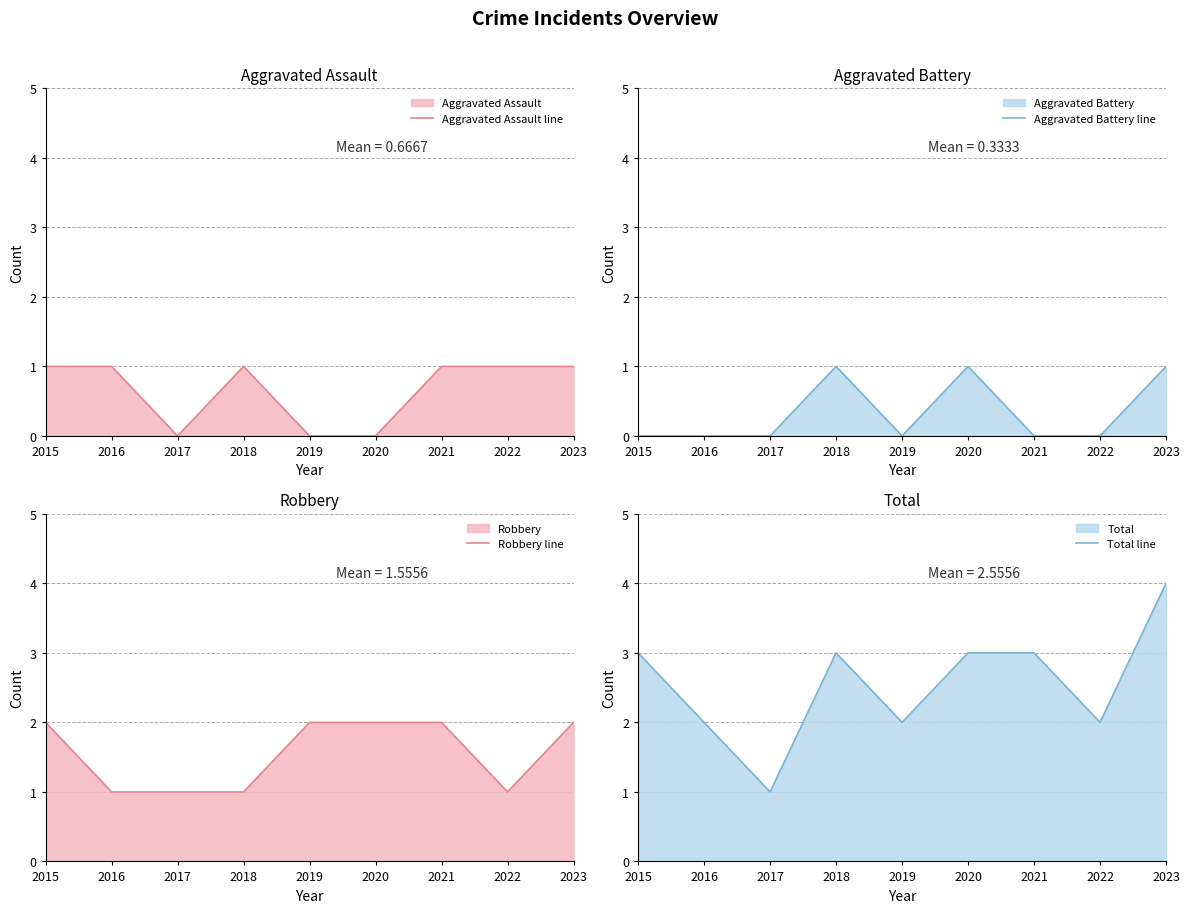

At which category does Total line reach its first local peak?

2018